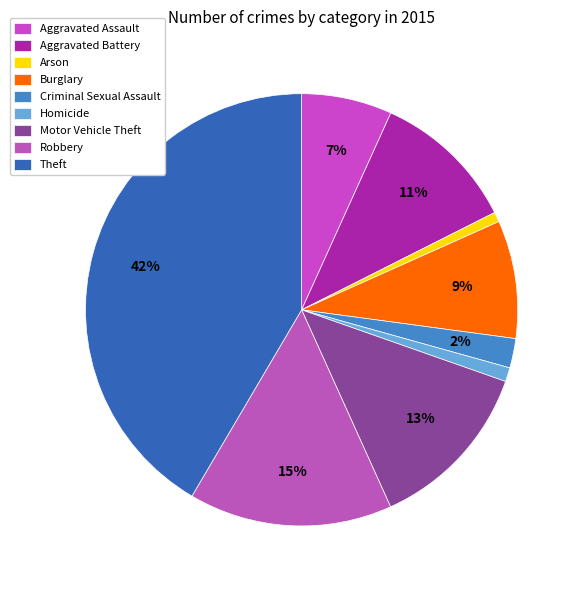

Count the number of slices in the pie.

9